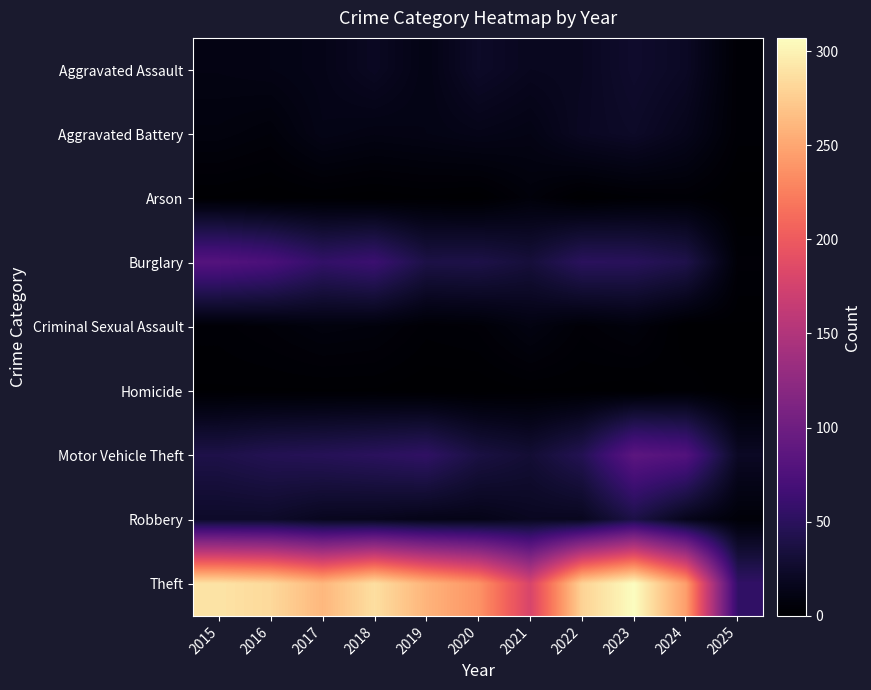

At how many categories does at least one series exceed 30?

11